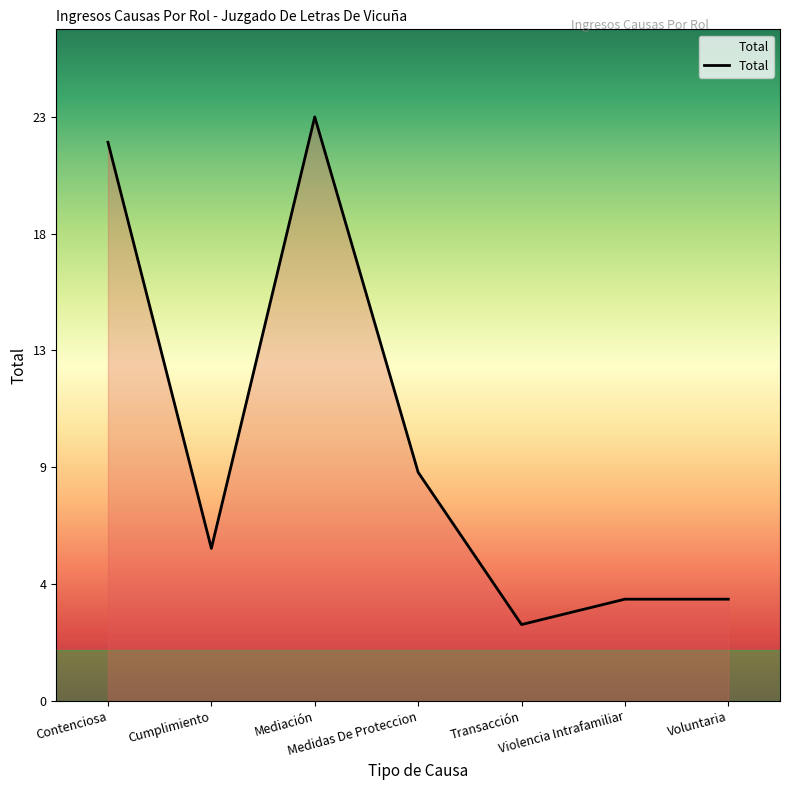

Which category has the lowest value across all series?

Transacción